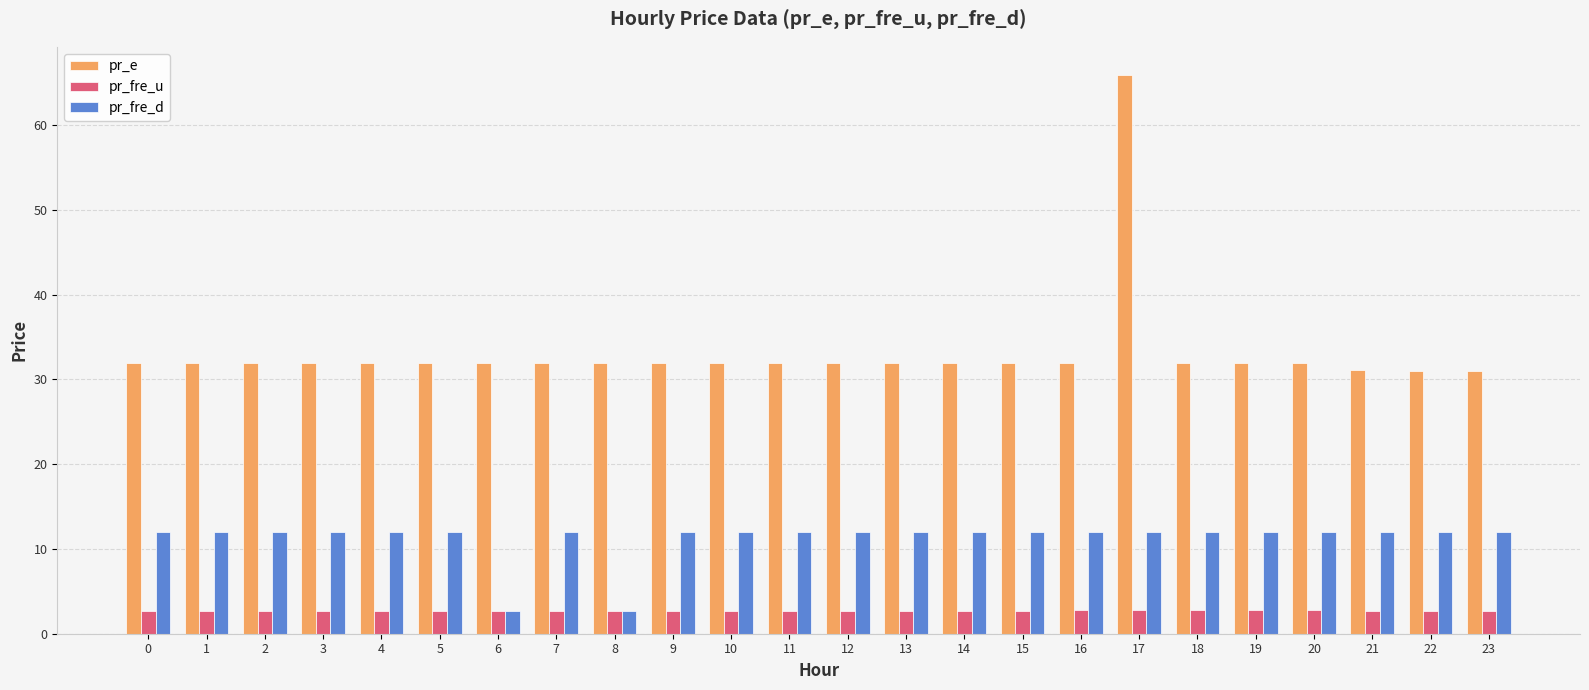

Which series has the widest spread of values?

pr_e